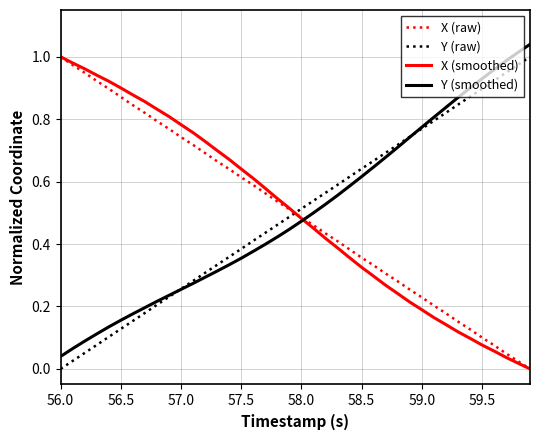

True or false: X (raw) and Y (raw) cross at least once.

True